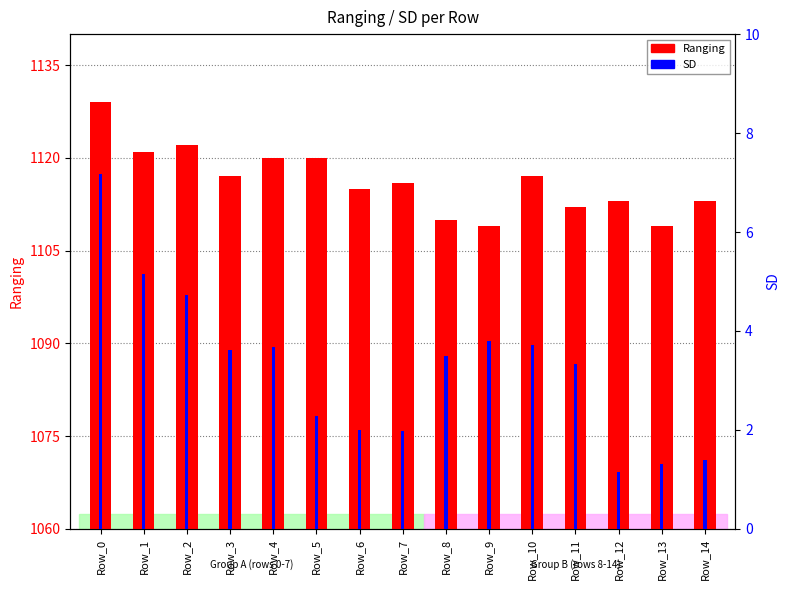

What is the difference between the highest and lowest values at Row_3?

1113.4